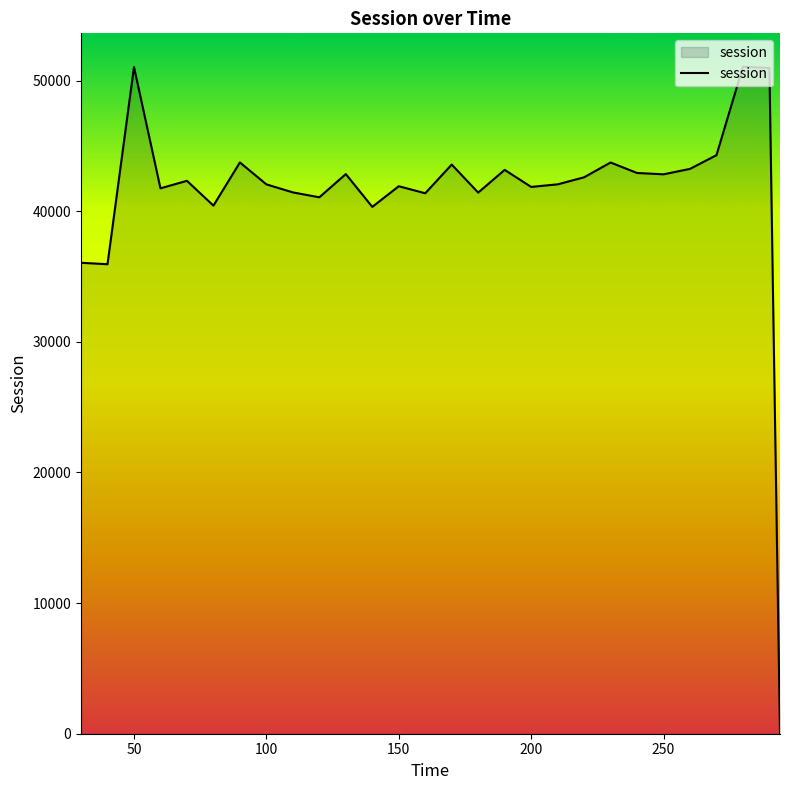

What is the difference between the maximum and minimum values?

51057.7